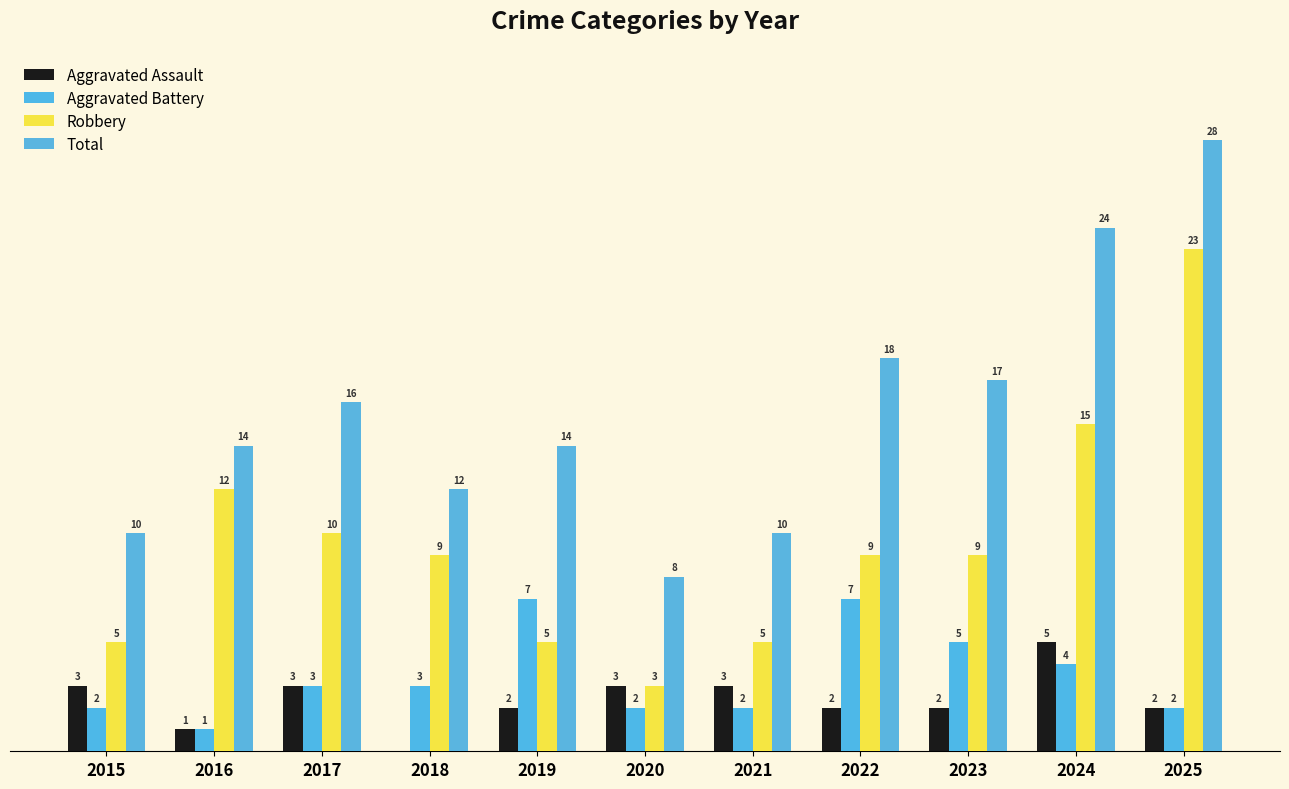

Is it true that Aggravated Battery equals 1 at 2020?

False